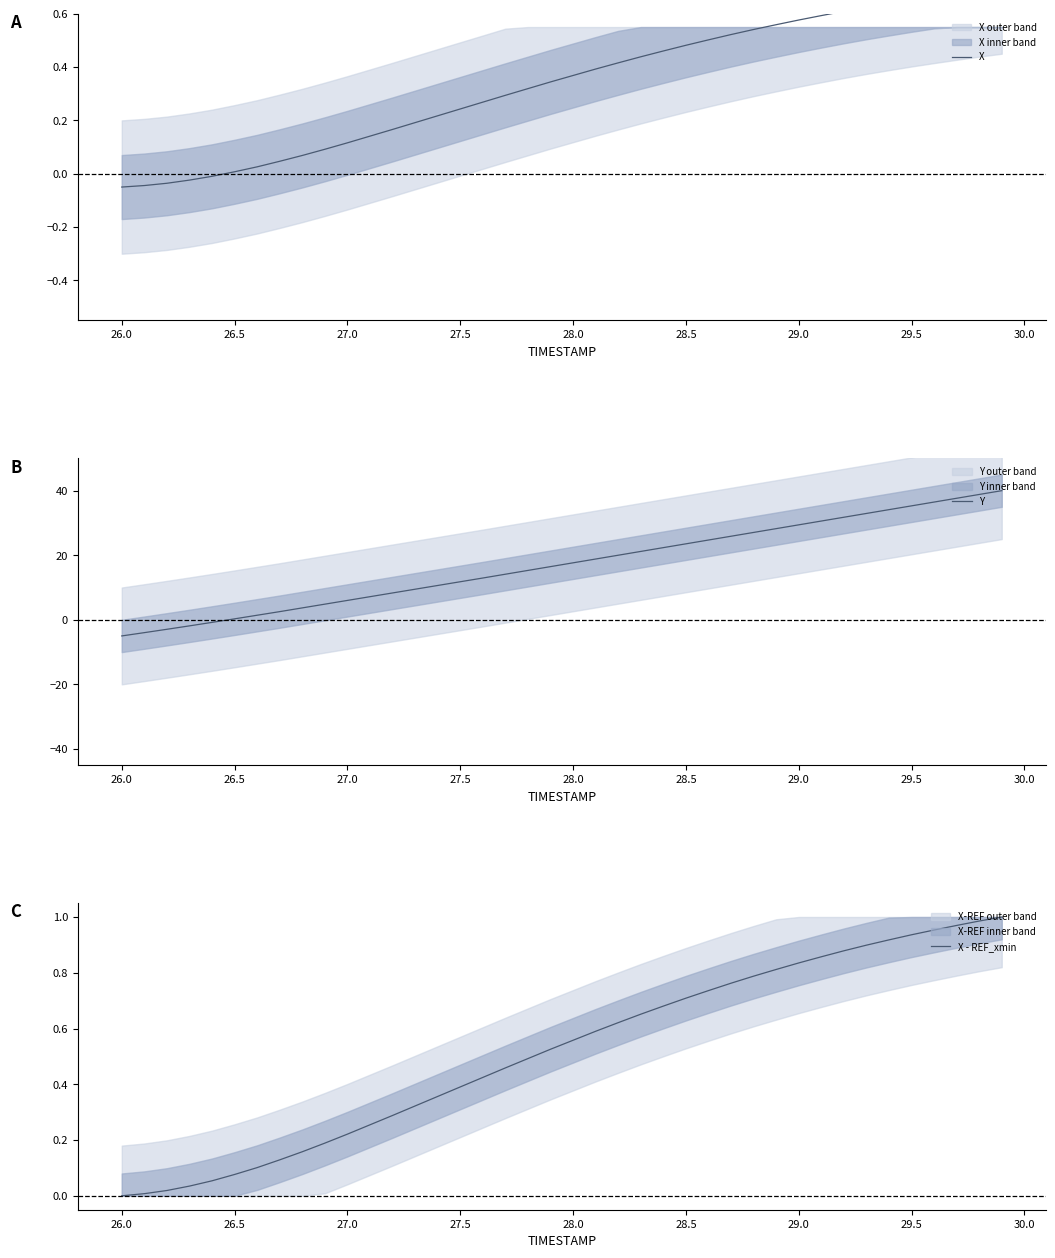

How many positive values does the X - REF_xmin series have?

39